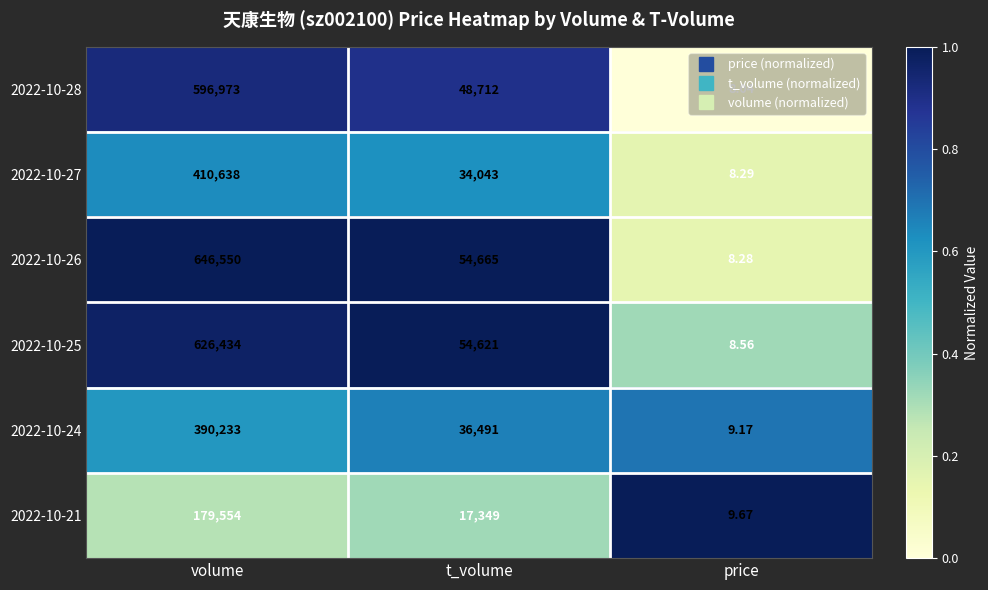

Which series has the largest total across all categories?

2022-10-26